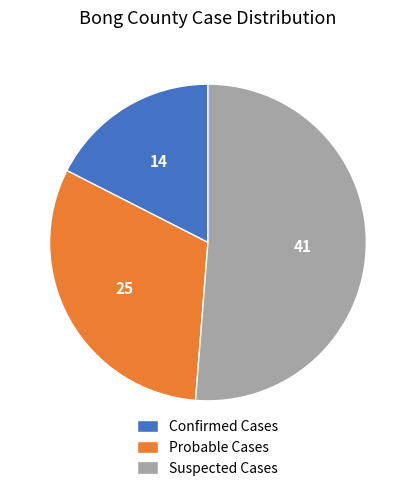

Which slice represents more than half of the pie?

Suspected Cases